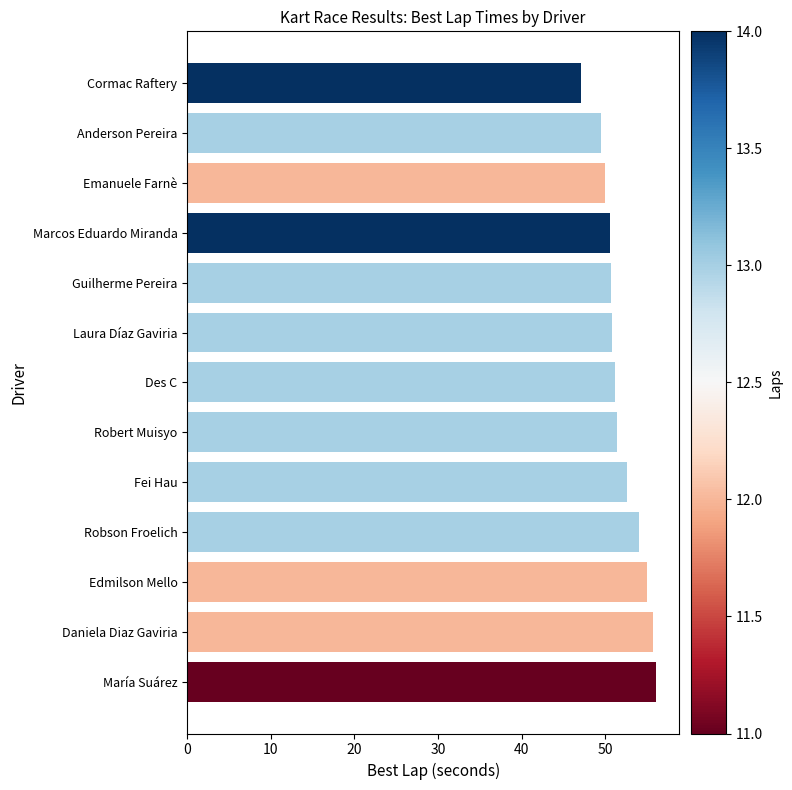

True or false: the data shows 55.0 at Edmilson Mello.

True